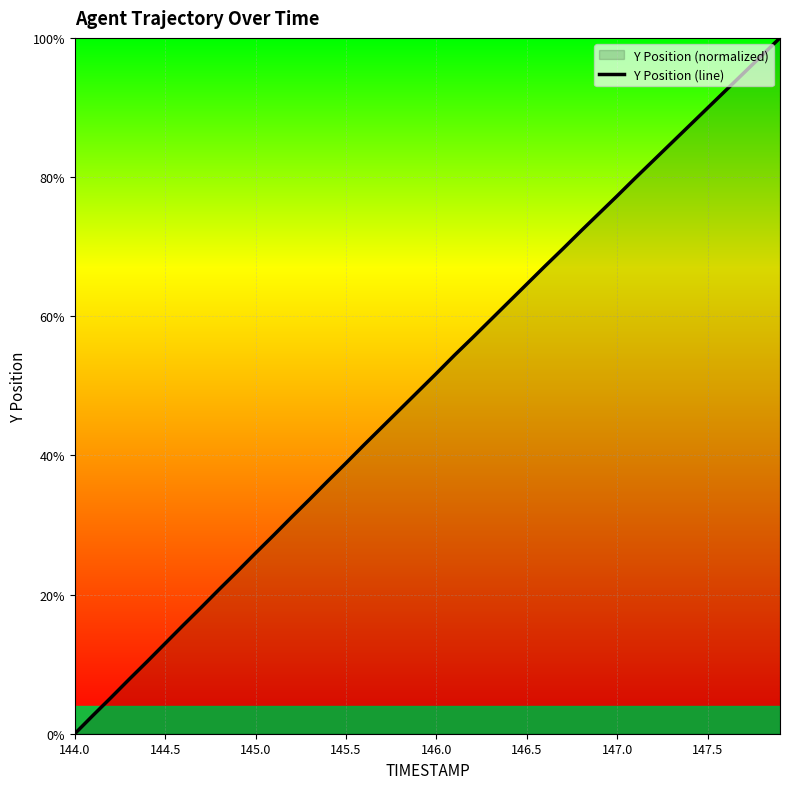

What is the maximum value shown in the chart?

100.0